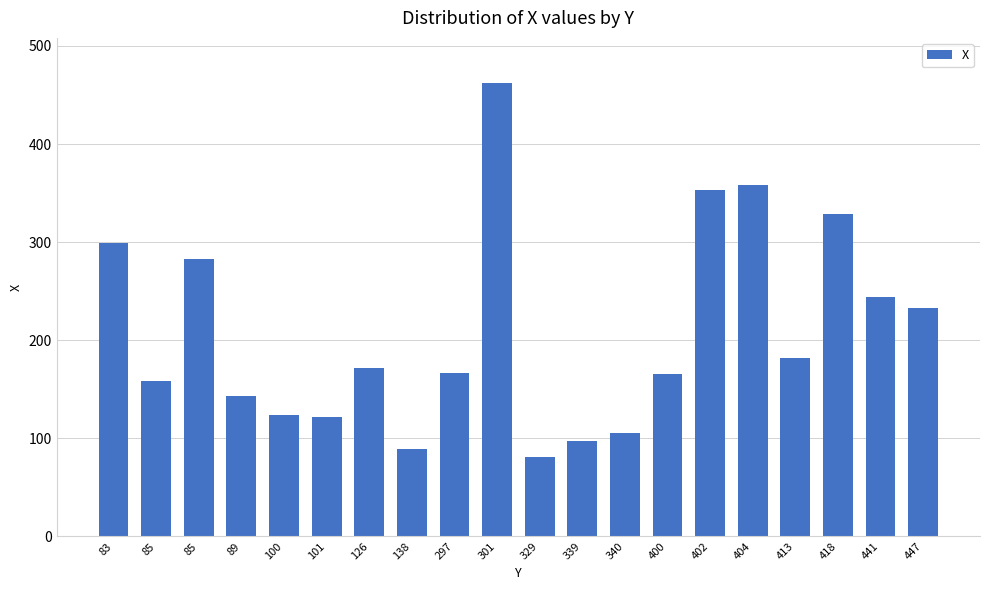

Reading left to right, list all the values displayed in this chart.

299	158	283	143	124	122	172	89	167	462	81	97	105	166	353	358	182	329	244	233